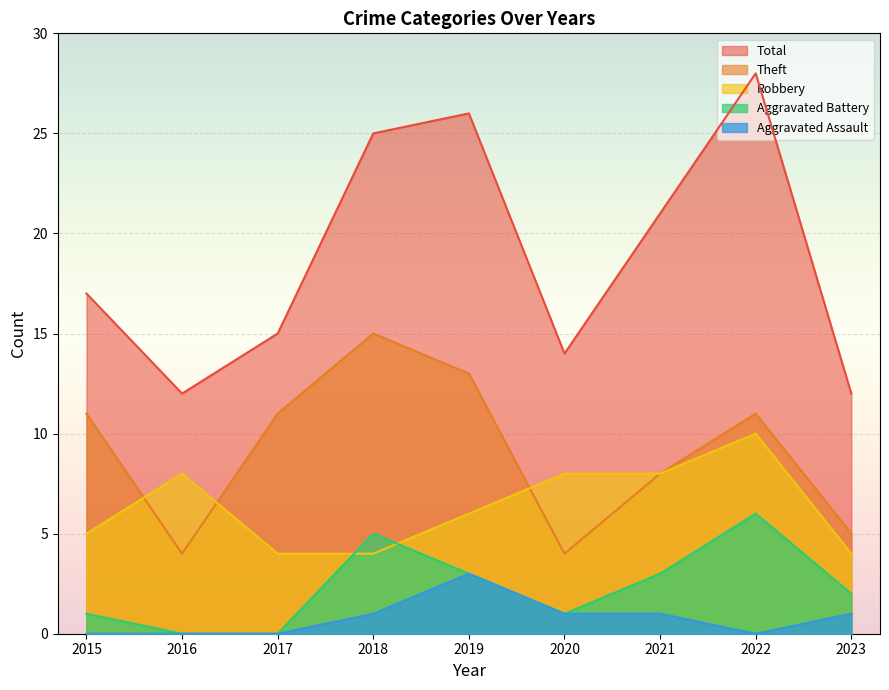

What is the difference between the maximum and second lowest values in the Aggravated Battery series?

6